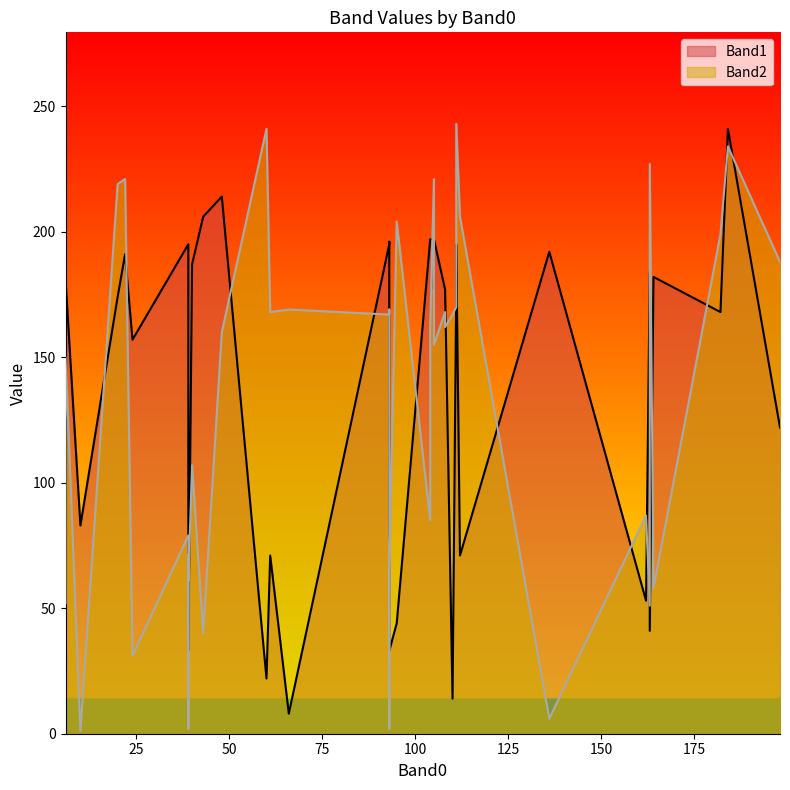

What are all the series names shown in the legend?

Band1, Band2